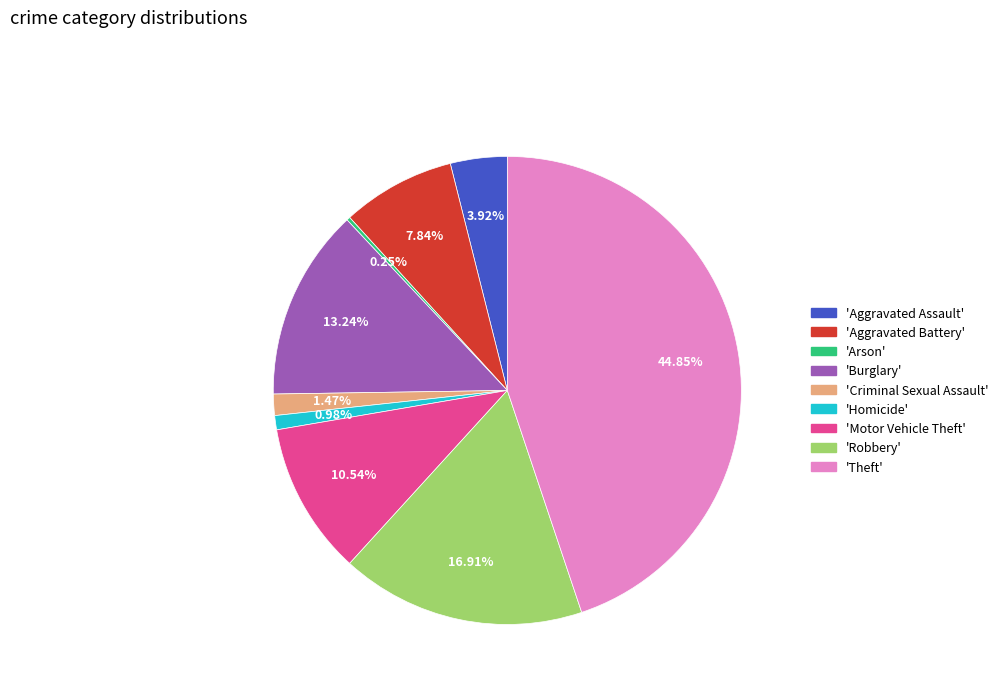

Is there a majority slice in this chart?

No